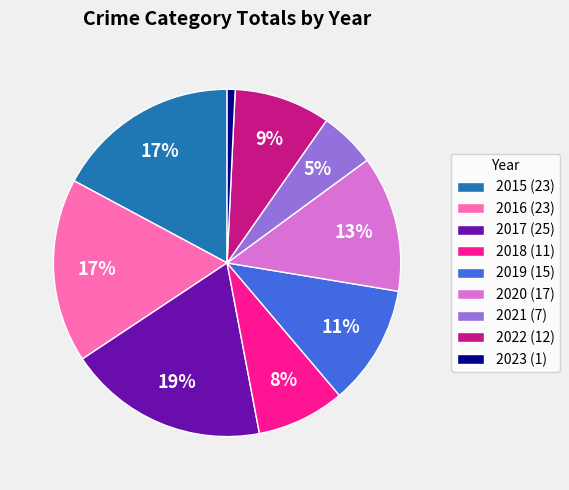

Which category has the biggest portion of the pie?

2017